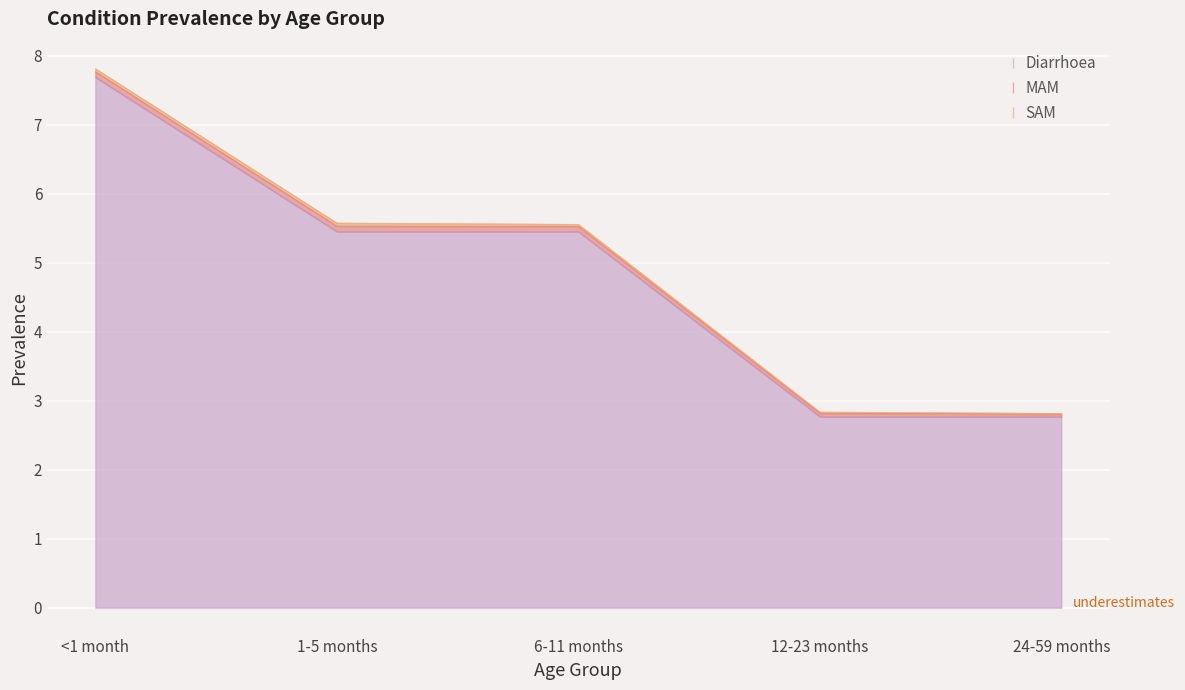

What is the total value across all series at 1-5 months?

5.6